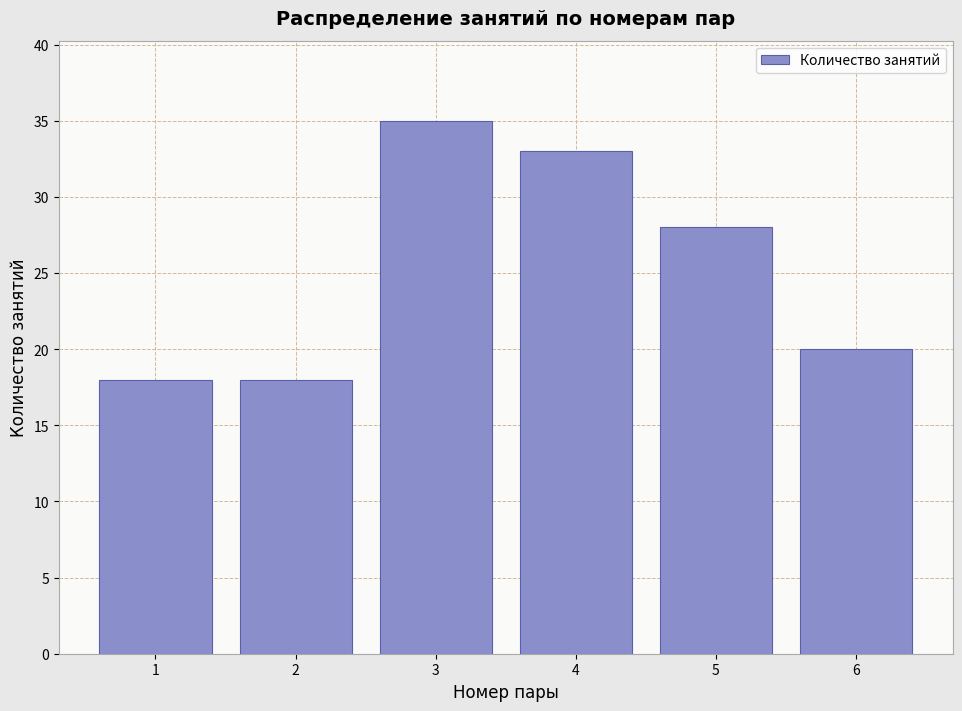

Reading left to right, transcribe all the data shown in this chart.

18	18	35	33	28	20